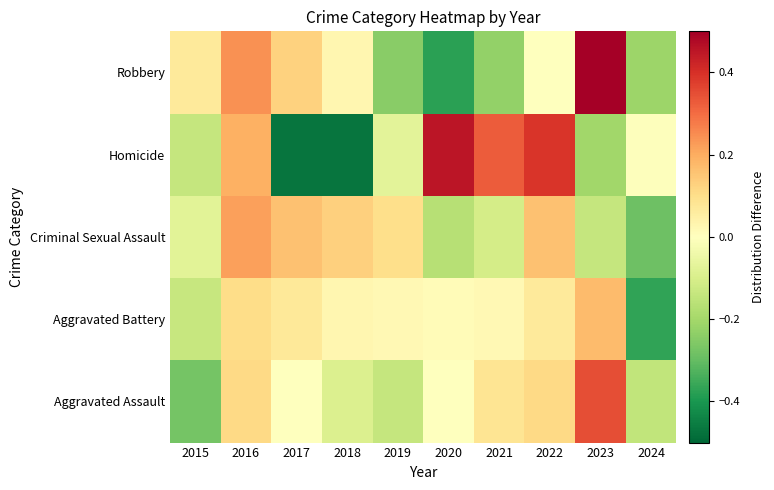

What is the total value across all series at 2019?

-0.3